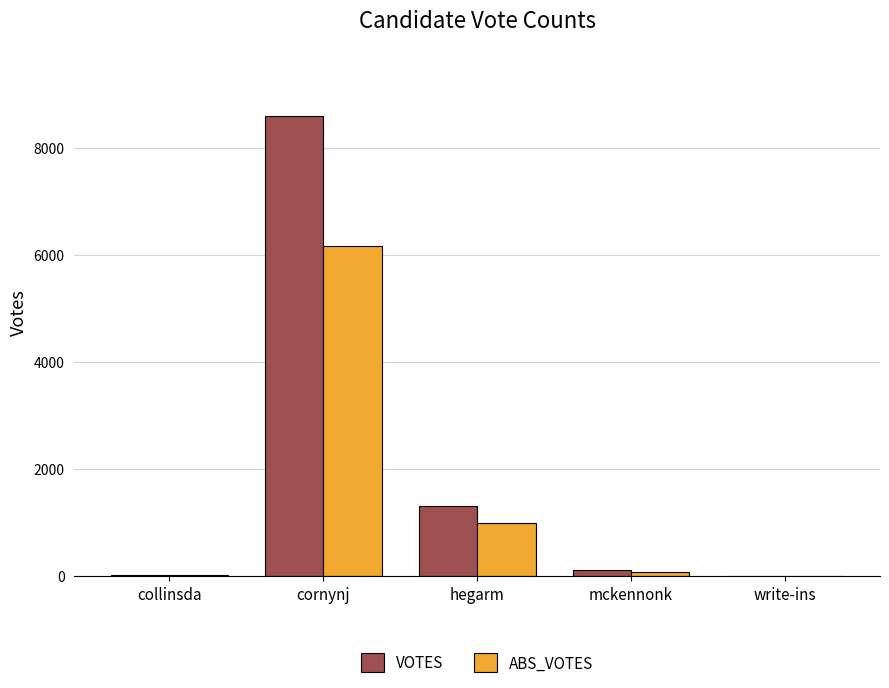

What is the approximate value of ABS_VOTES at collinsda?

16